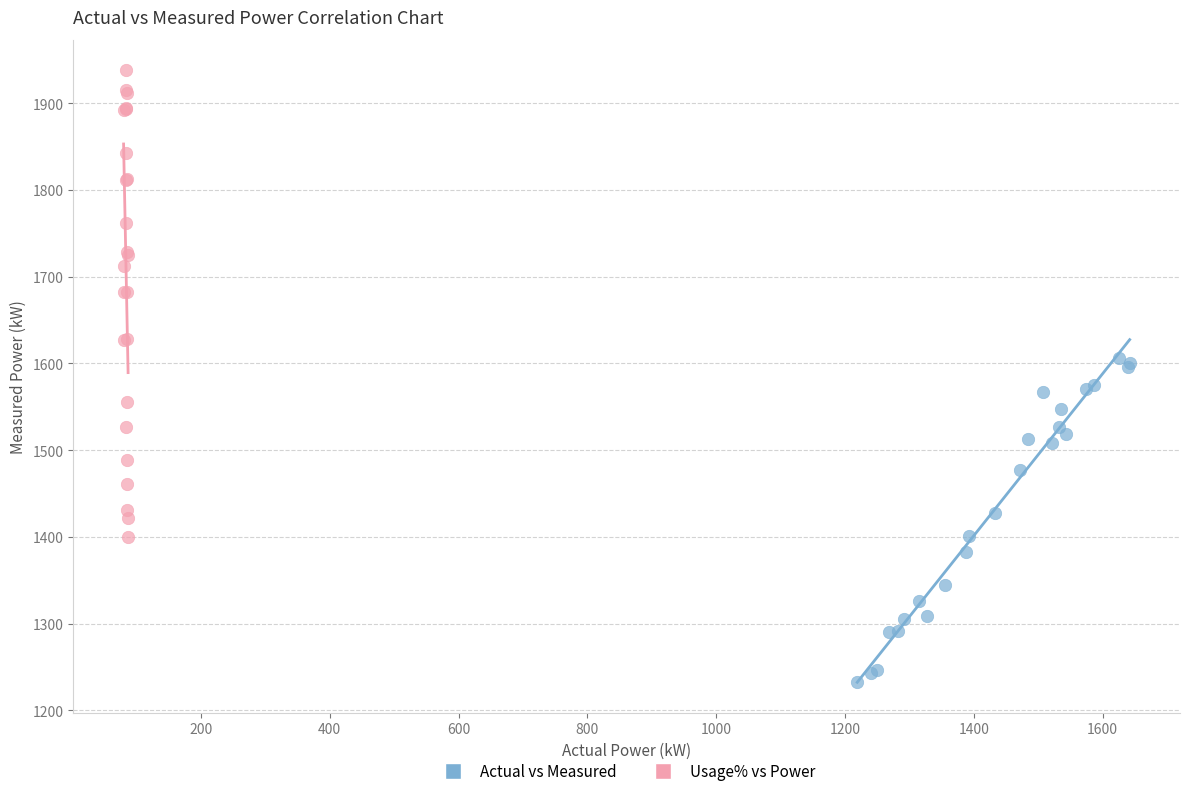

Which series has the largest Y range (max minus min)?

Usage% vs Power